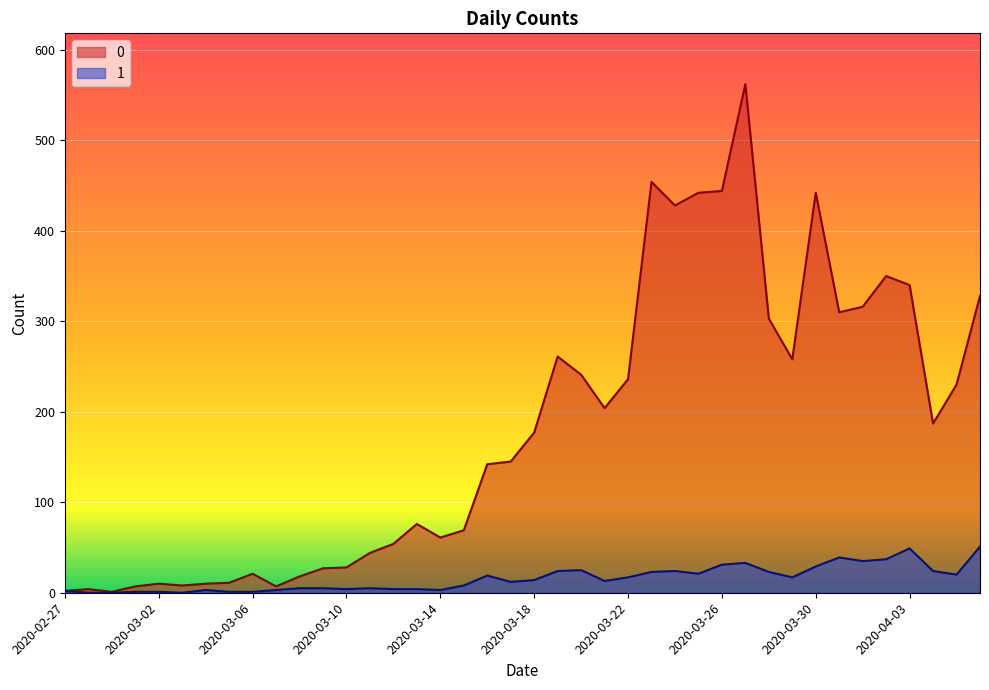

How many lines are shown in the chart?

2